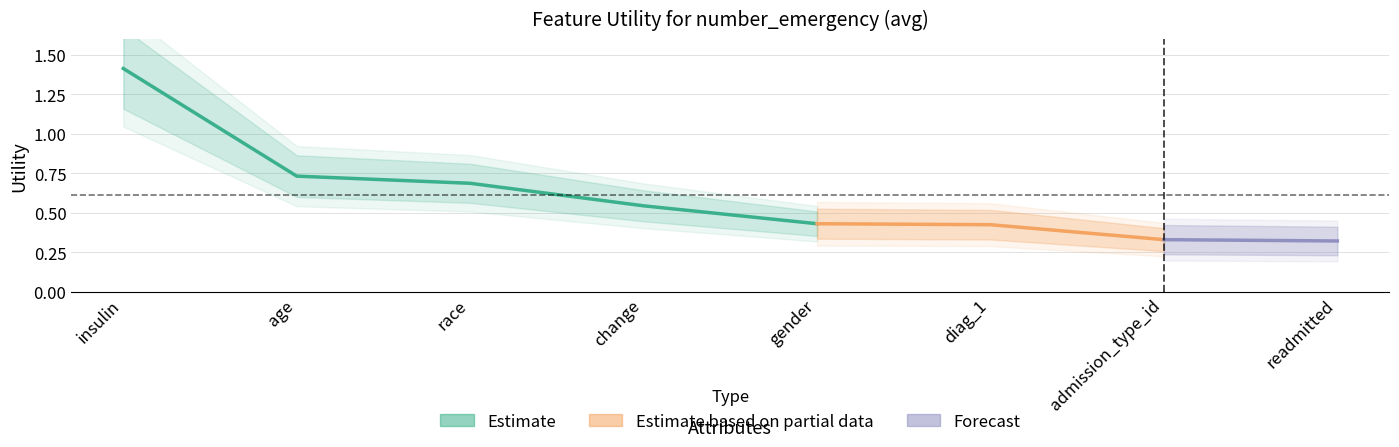

What is the label of the 6th point from the right?

race